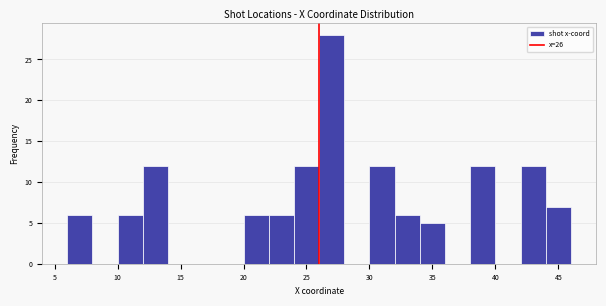

What is the height of the bar covering 30 to 32 on the x-axis? The values are not printed on the chart, so give them approximately, as read against the axis.

12